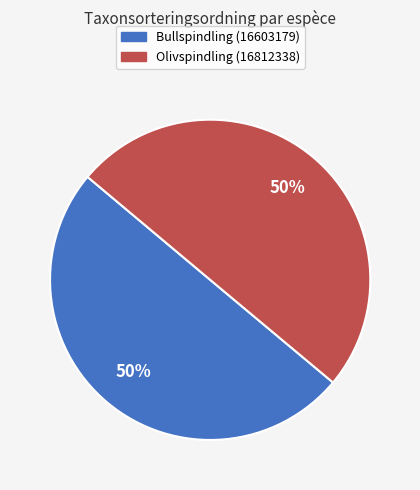

Count the number of slices in the pie.

2